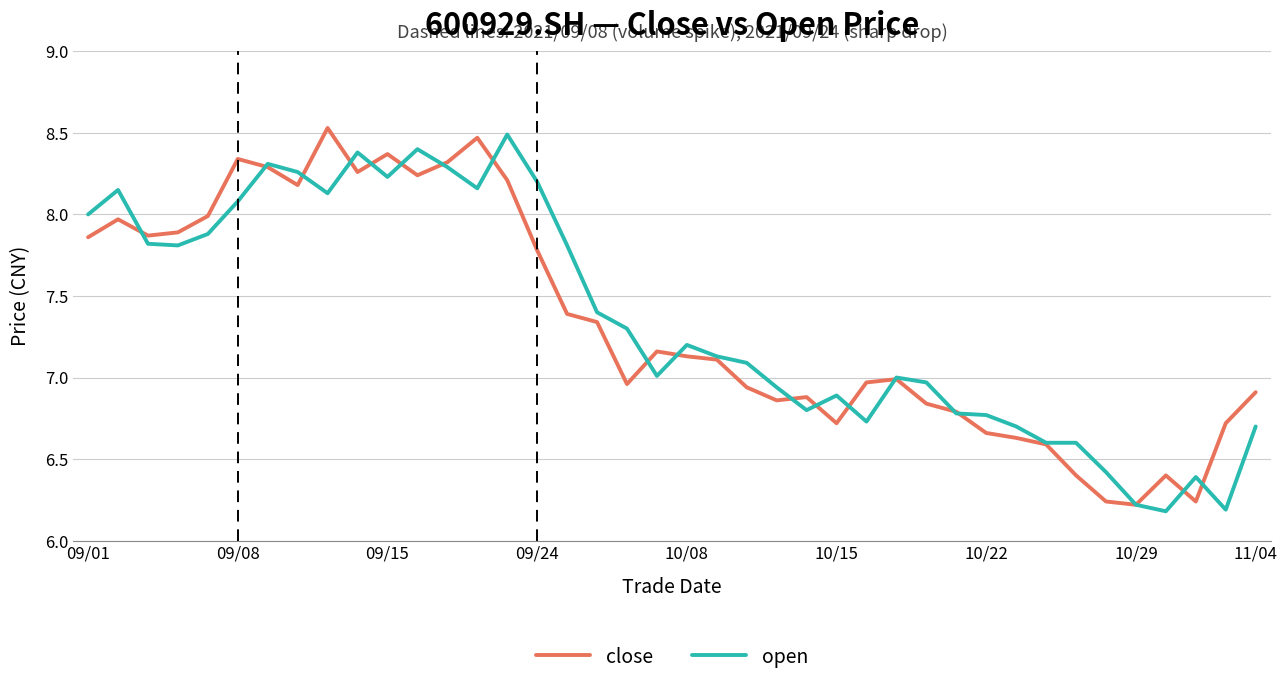

What is the highest value of the open series?

8.5